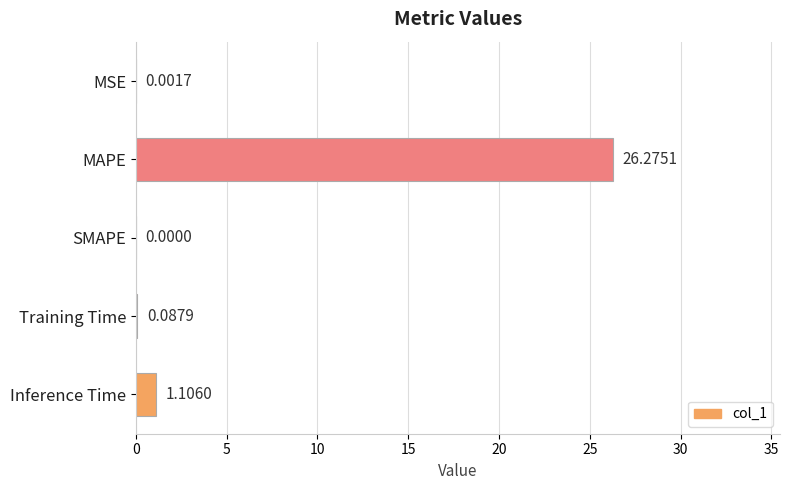

Are the bars horizontal?

Yes